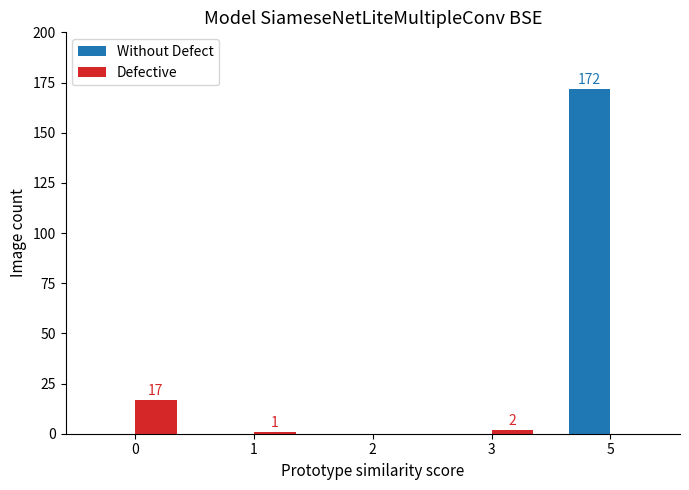

Between 0 and 2, which series saw the biggest shift?

Defective